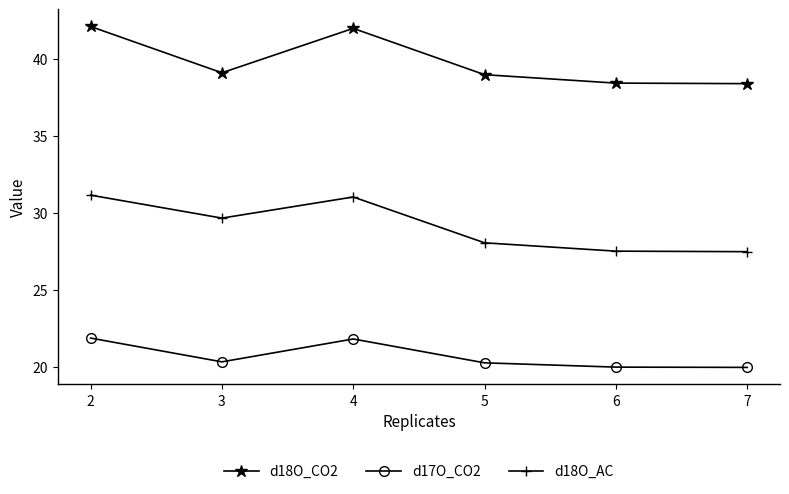

How many d18O_CO2 values are between 38 and 41?

4